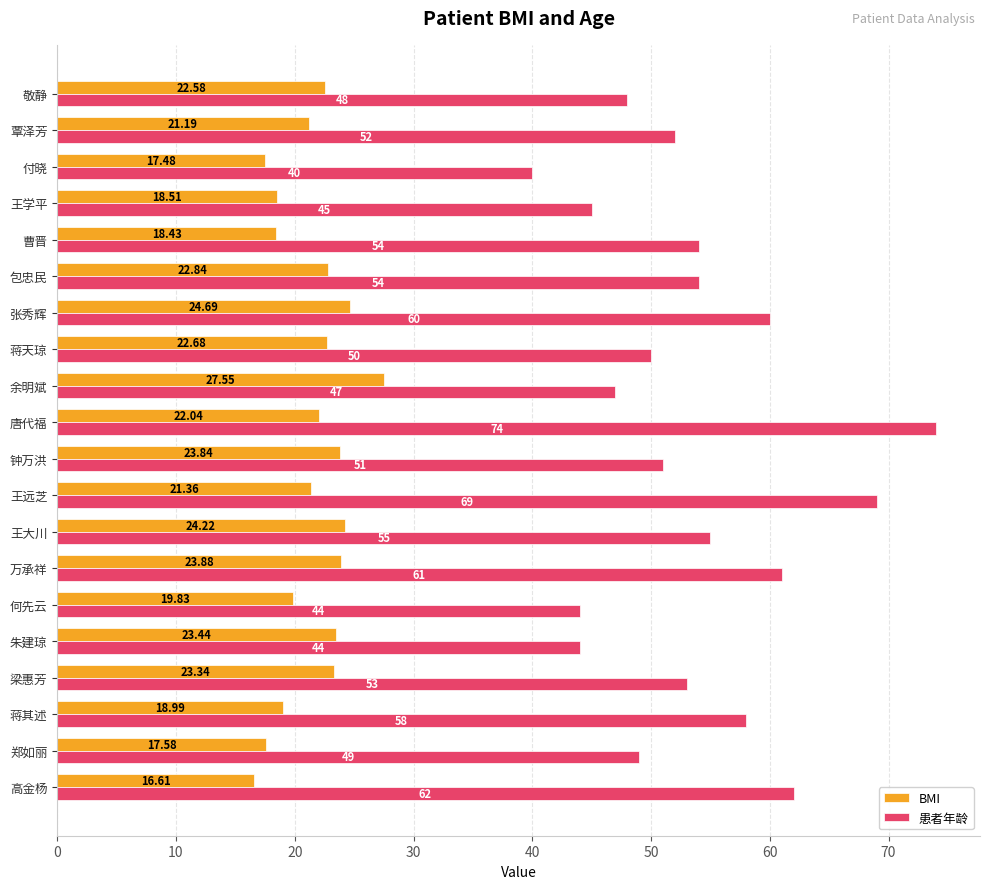

List the series in order of their peak value, lowest first.

BMI, 患者年龄